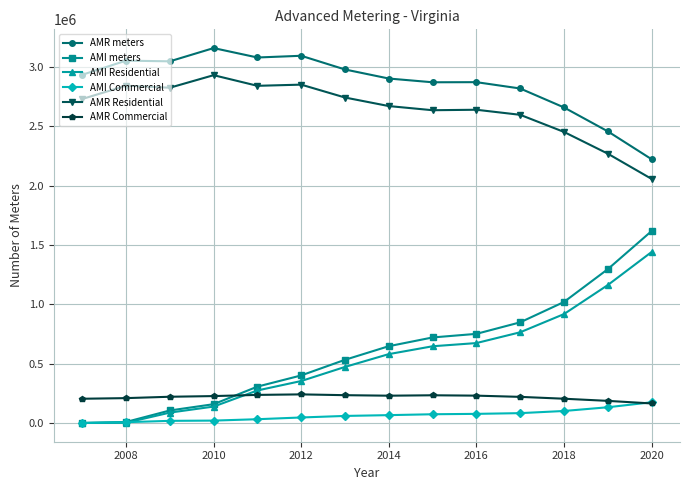

How many distinct data groups are displayed?

6